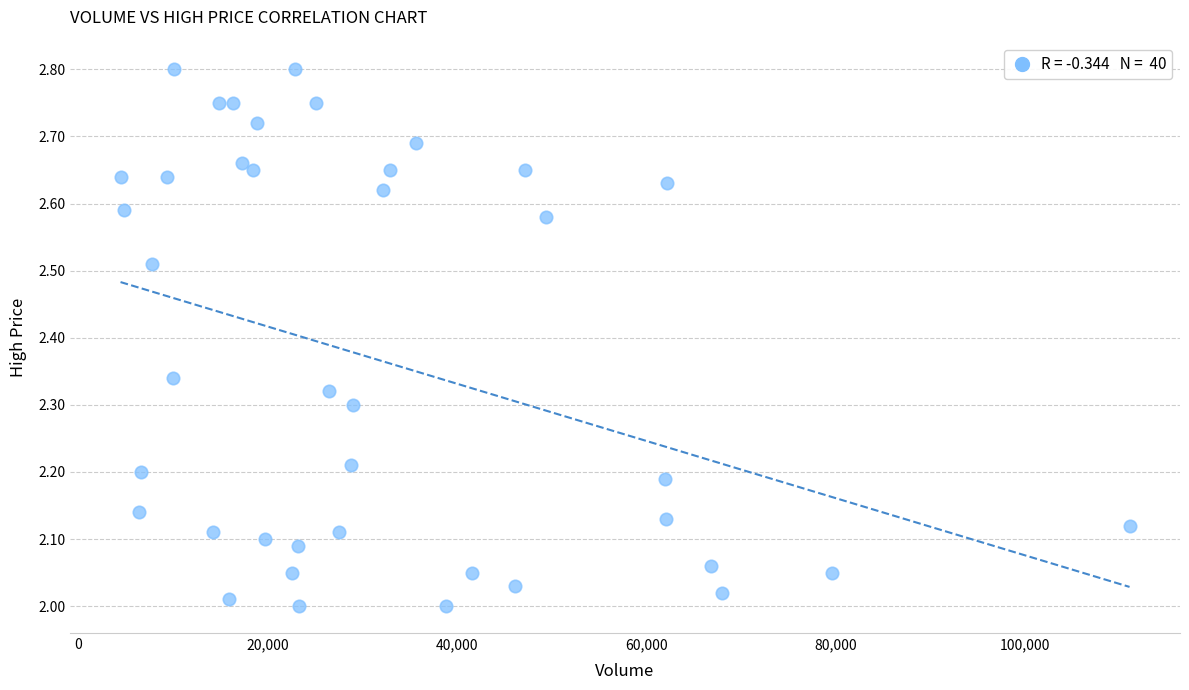

What is the range of X values (max minus min)?

106500.0